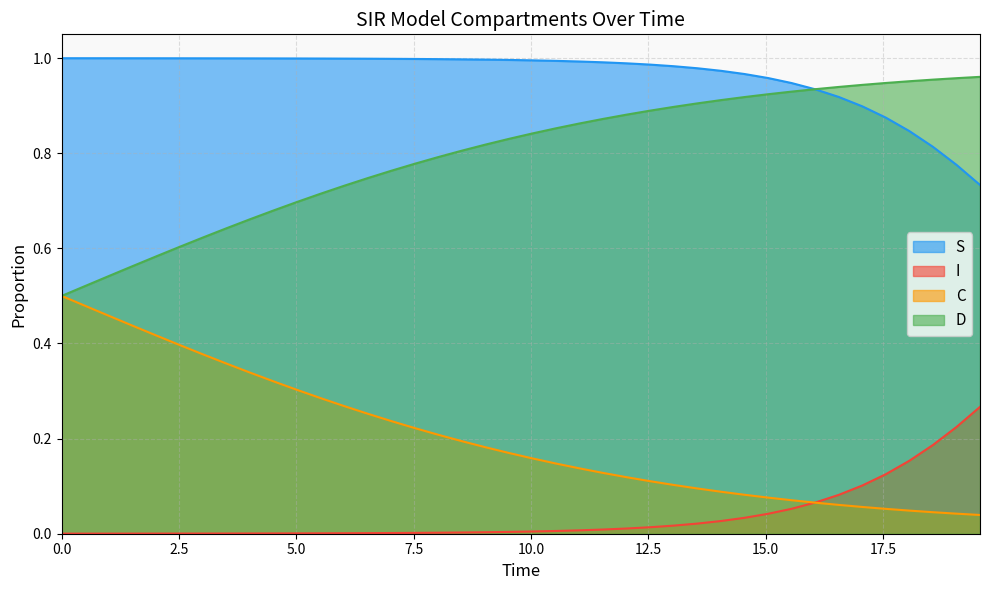

Rank the series by their average value, from highest to lowest.

S, D, C, I